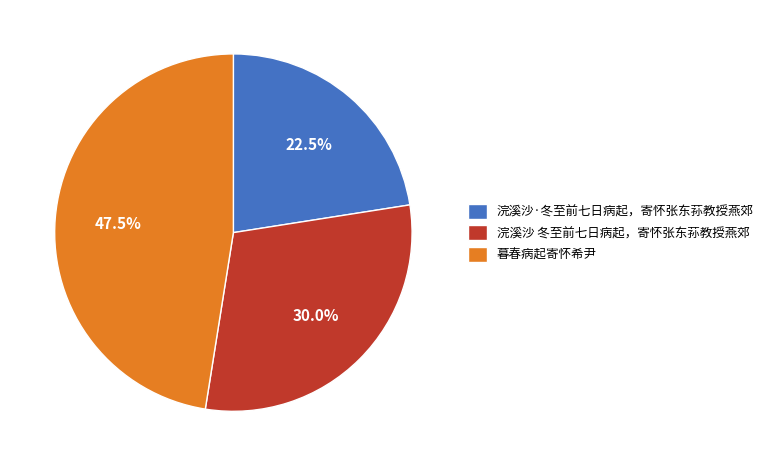

Is it true that 浣溪沙·冬至前七日病起，寄怀张东荪教授燕郊 is 13% of the pie?

False